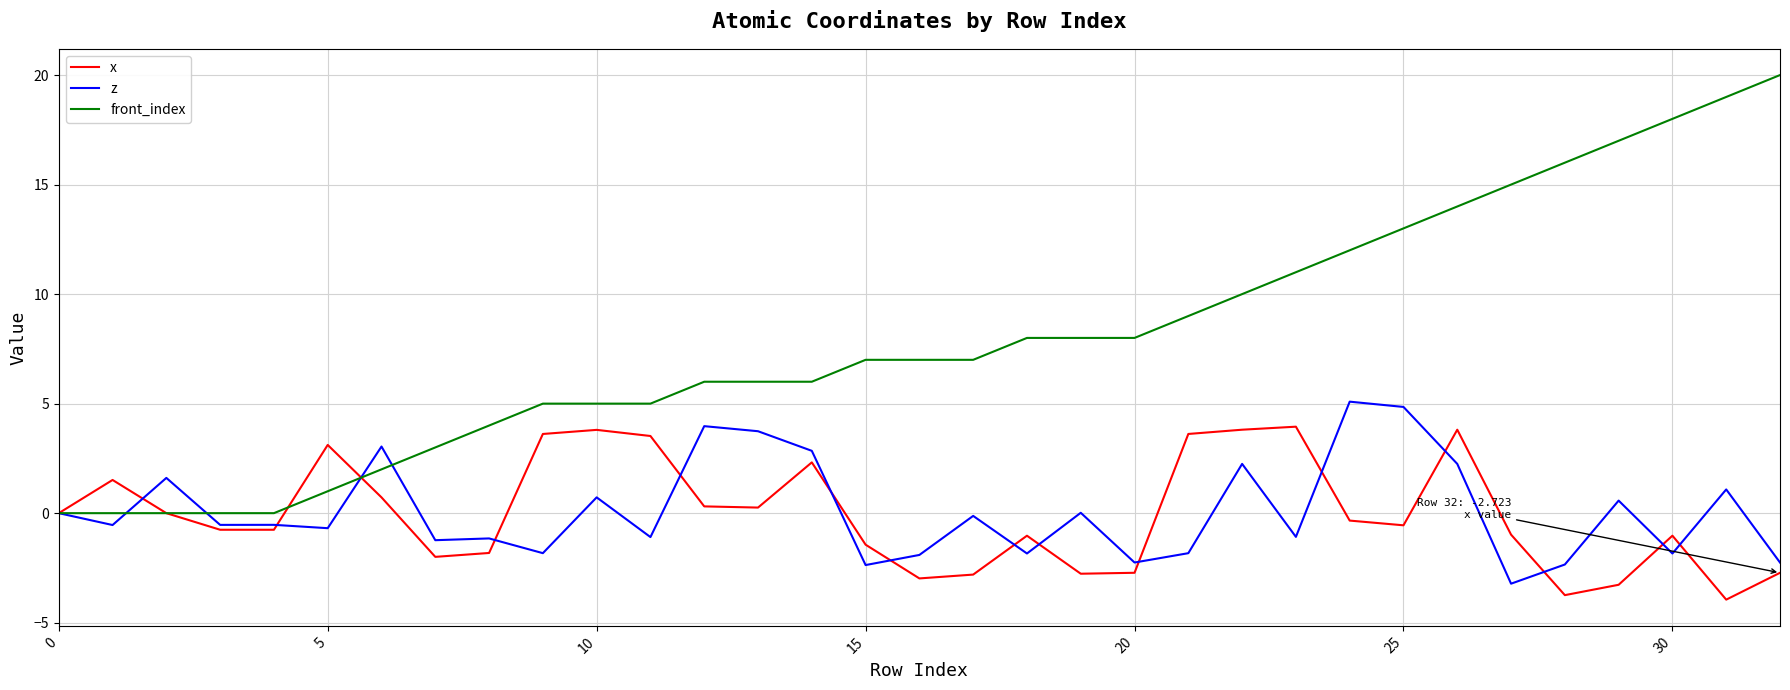

True or false: x and front_index intersect in this chart.

True